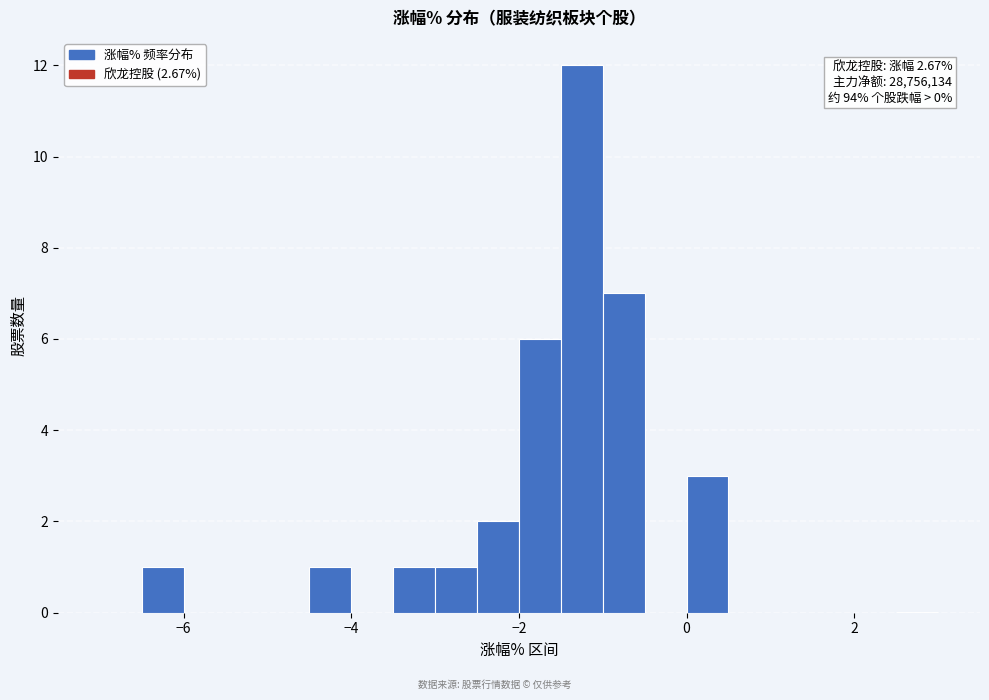

Around what value on the x-axis is the tallest bar? Give the approximate position of its centre, as read against the axis.

-1.2